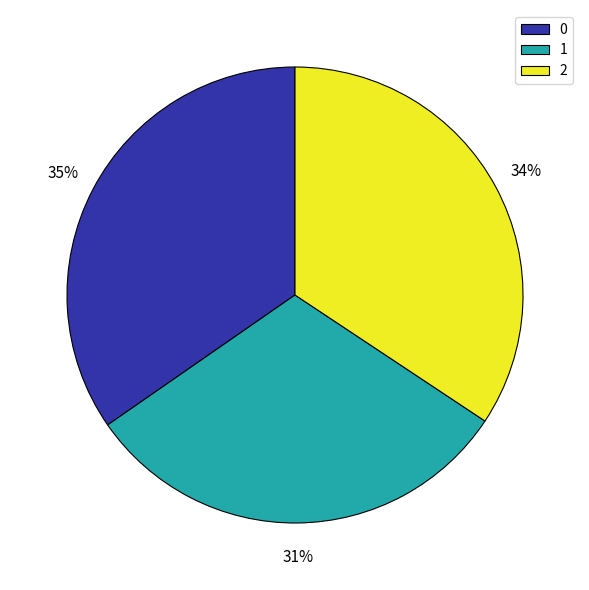

The 2 slice represents 34% of the pie. True or false?

True